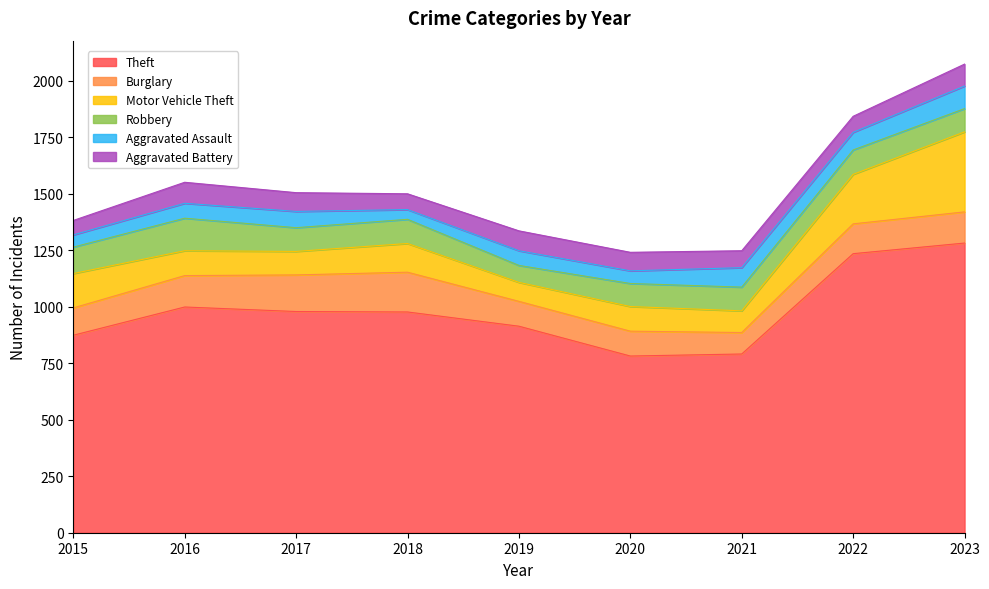

What are all the series names shown in the legend?

Theft, Burglary, Motor Vehicle Theft, Robbery, Aggravated Assault, Aggravated Battery